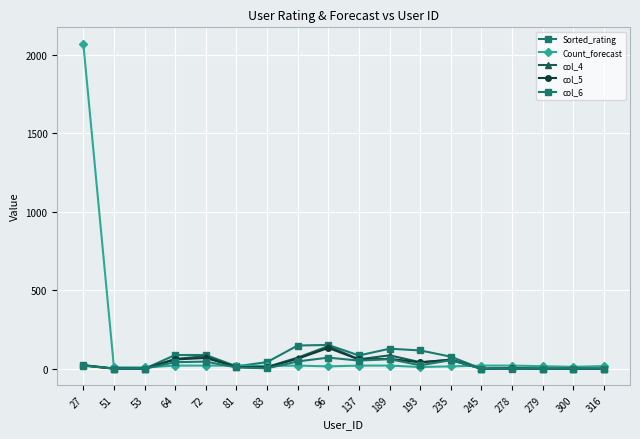

How many values in the col_5 series are below 20?

9